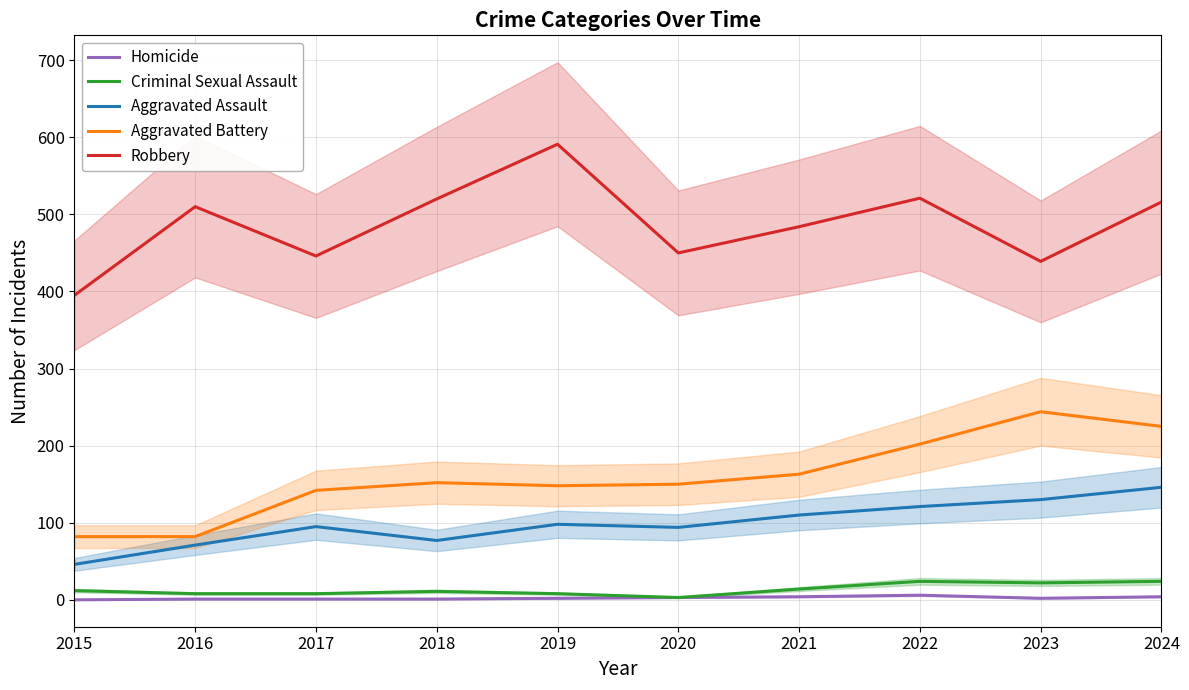

At which label does Criminal Sexual Assault first exceed 12?

2021